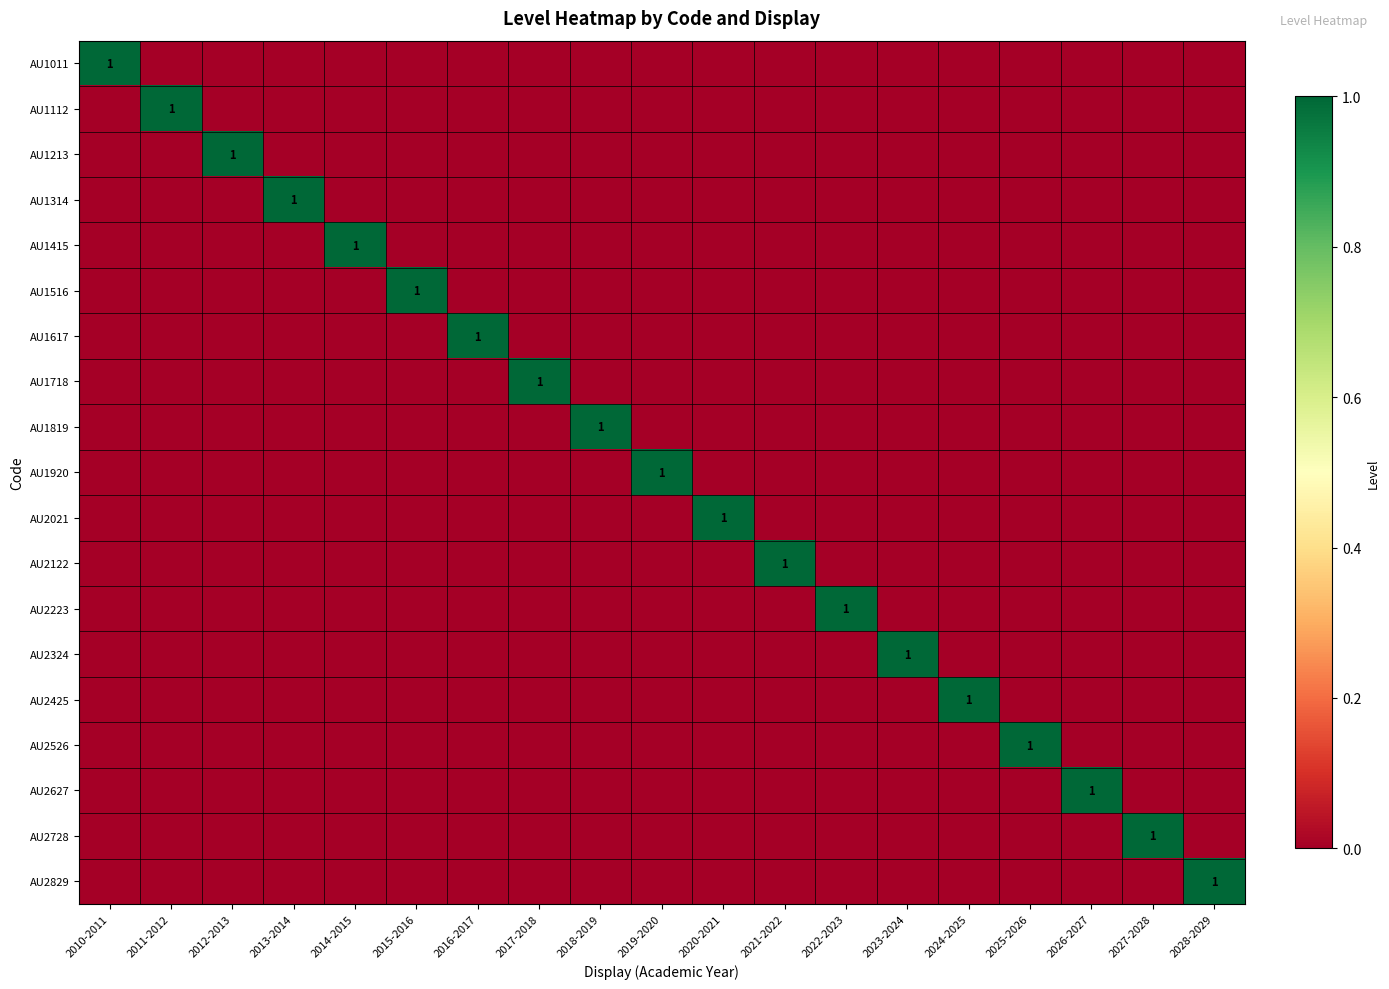

What is the total value across all series at 2016-2017?

1